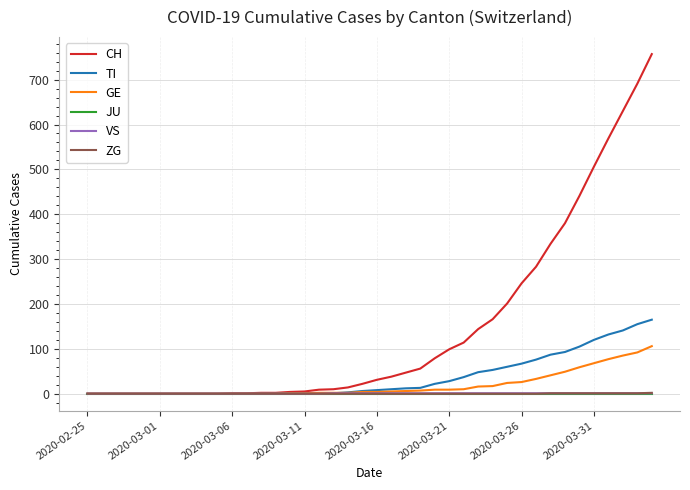

Which series has the widest spread of values?

CH